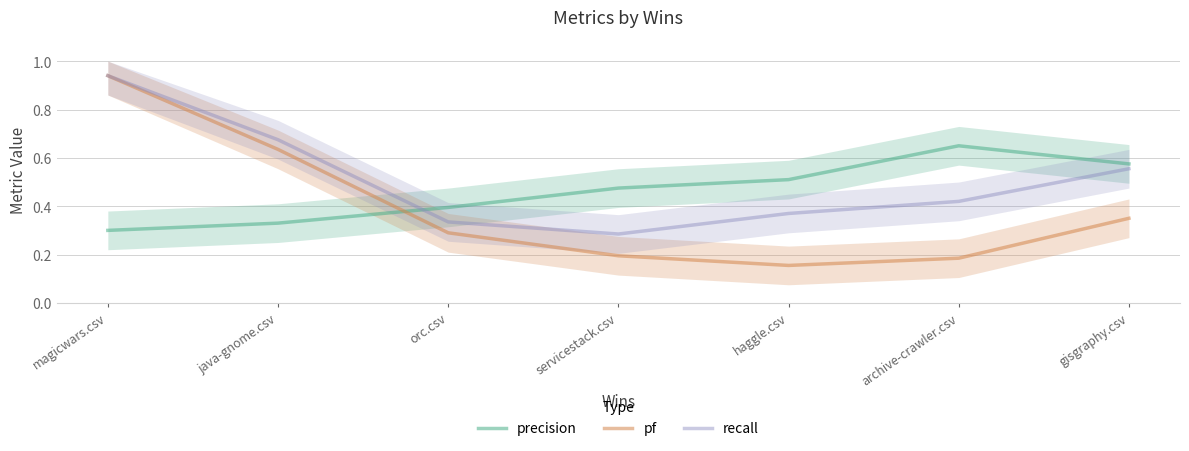

The value of pf at orc.csv is 0.2. True or false?

False